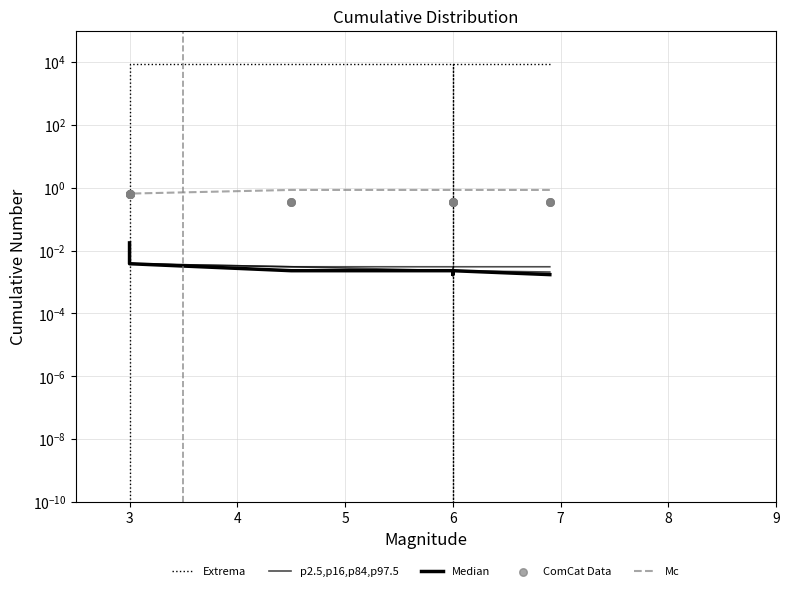

Which series reaches the minimum Y coordinate?

Extrema